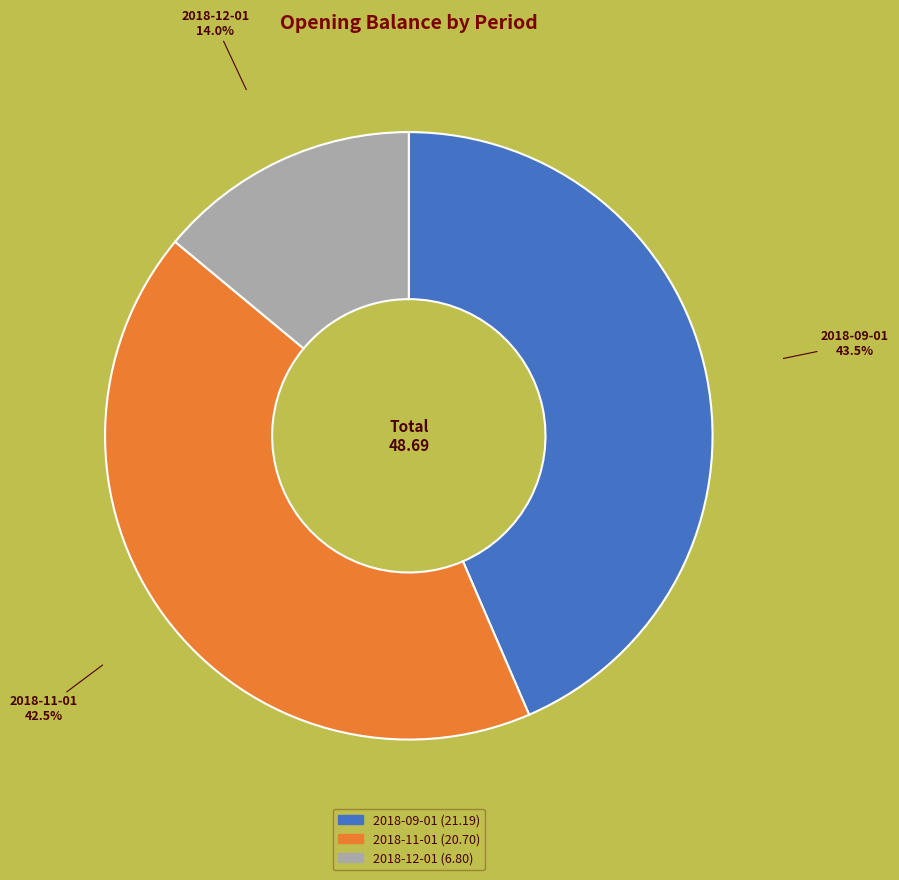

Count the number of slices in the pie.

3